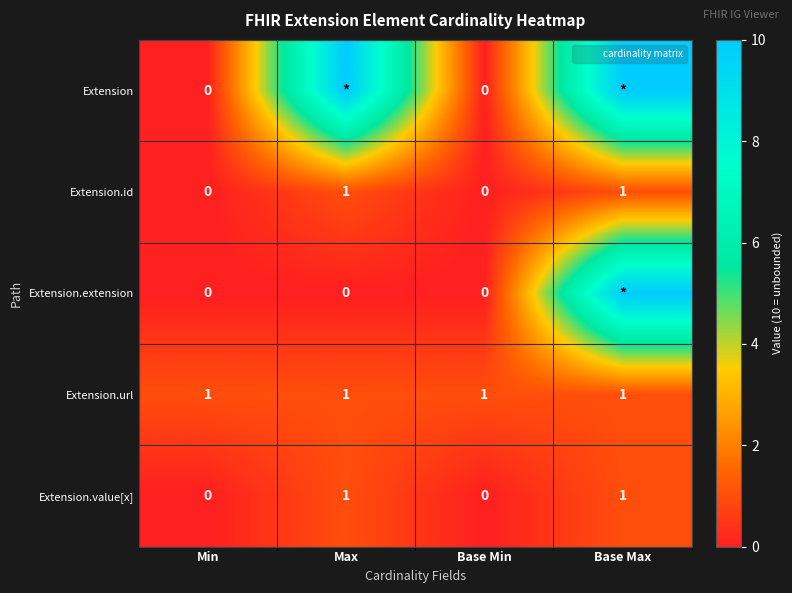

What is the difference between the Extension.id values at Min and Max?

1